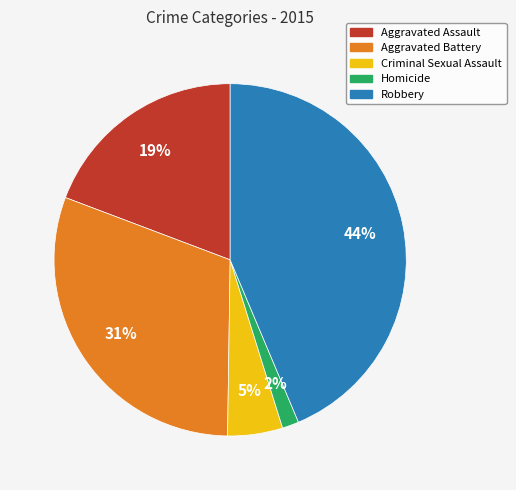

Is the sum of Aggravated Battery and Robbery greater than half?

Yes